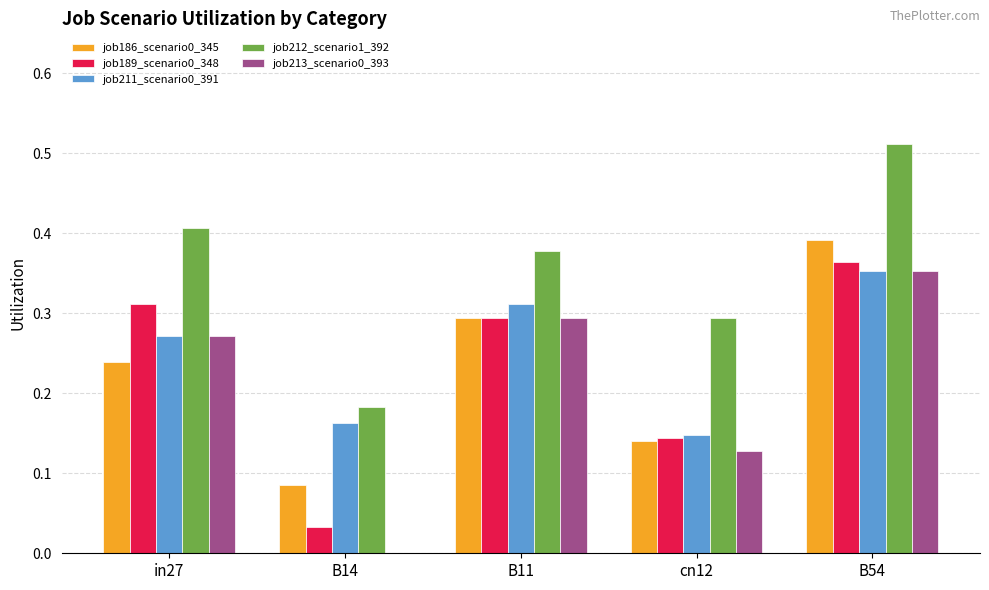

Which category has the highest value in the job213_scenario0_393 series?

B54